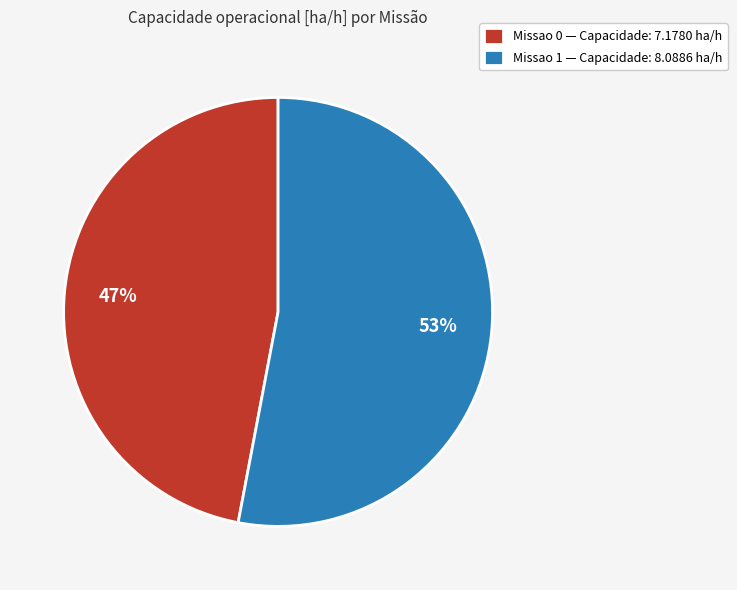

Count the number of slices in the pie.

2